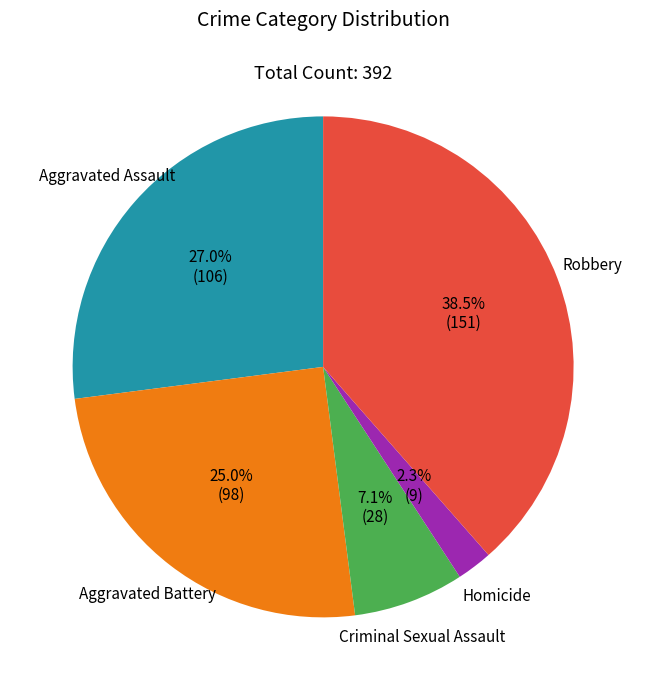

How many slices are in this pie chart?

5